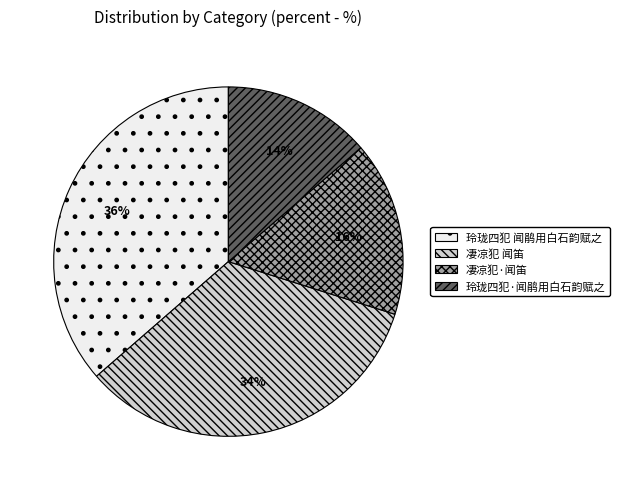

Is 凄凉犯 闻笛 the majority of the pie?

No